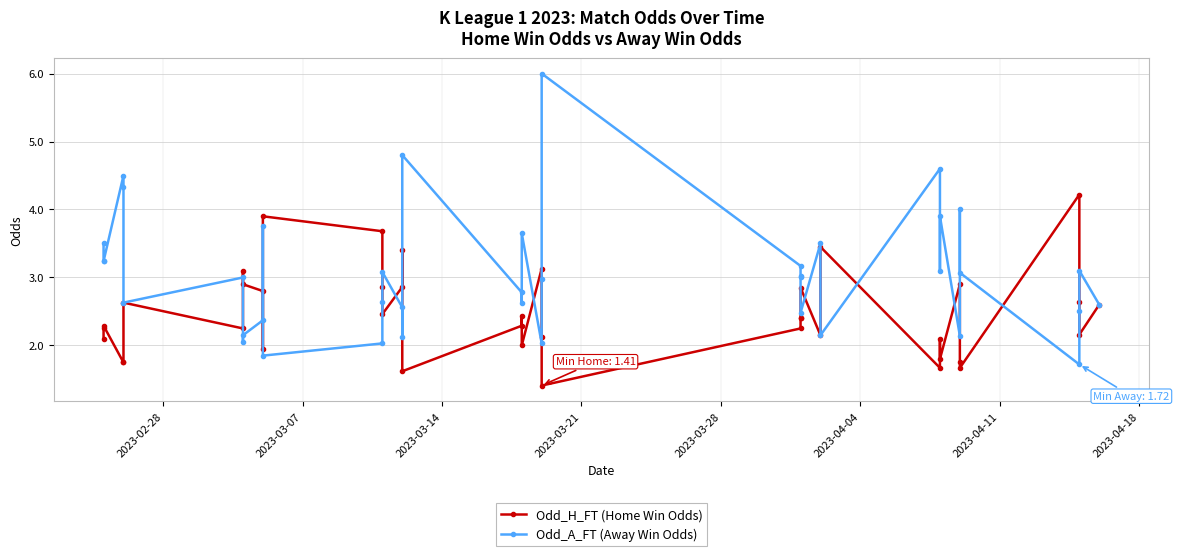

Which series has the largest total across all categories?

Odd_A_FT (Away Win Odds)